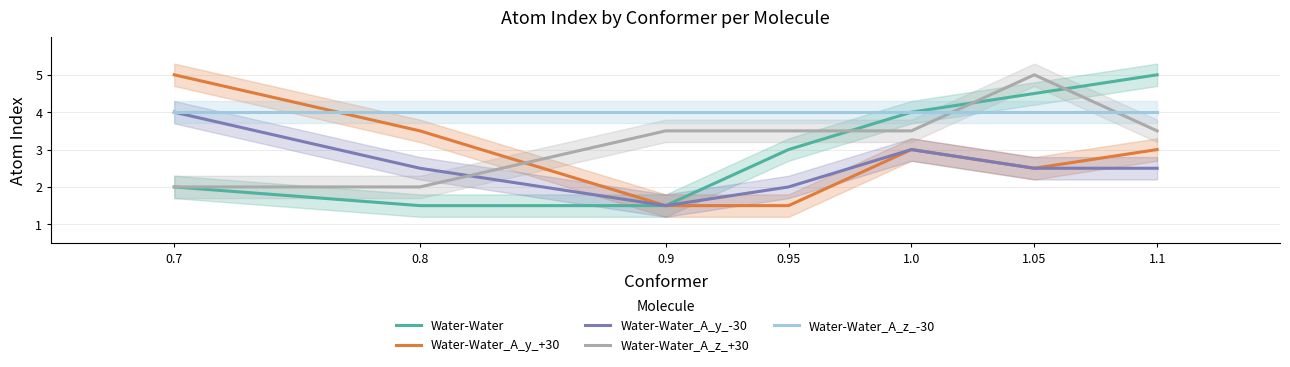

Between which two adjacent categories do Water-Water_A_z_+30 and Water-Water_A_z_-30 first intersect?

1.0 and 1.05